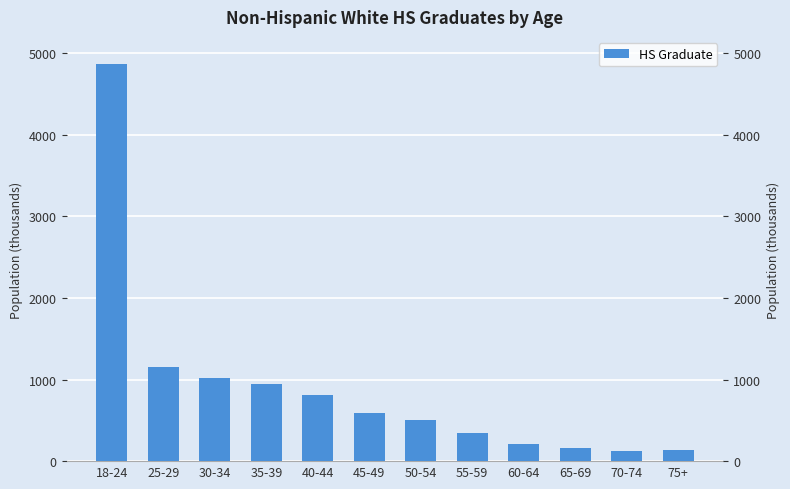

How many data points are above 589?

5